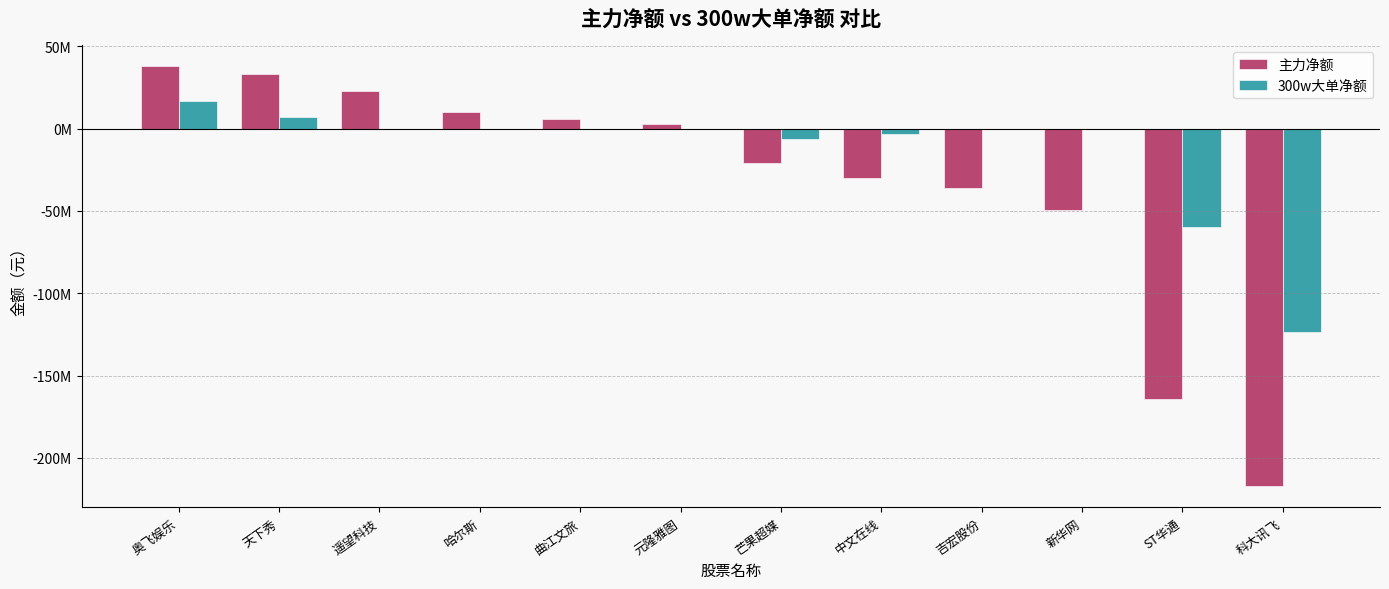

List the series in order of their peak value, highest first.

主力净额, 300w大单净额